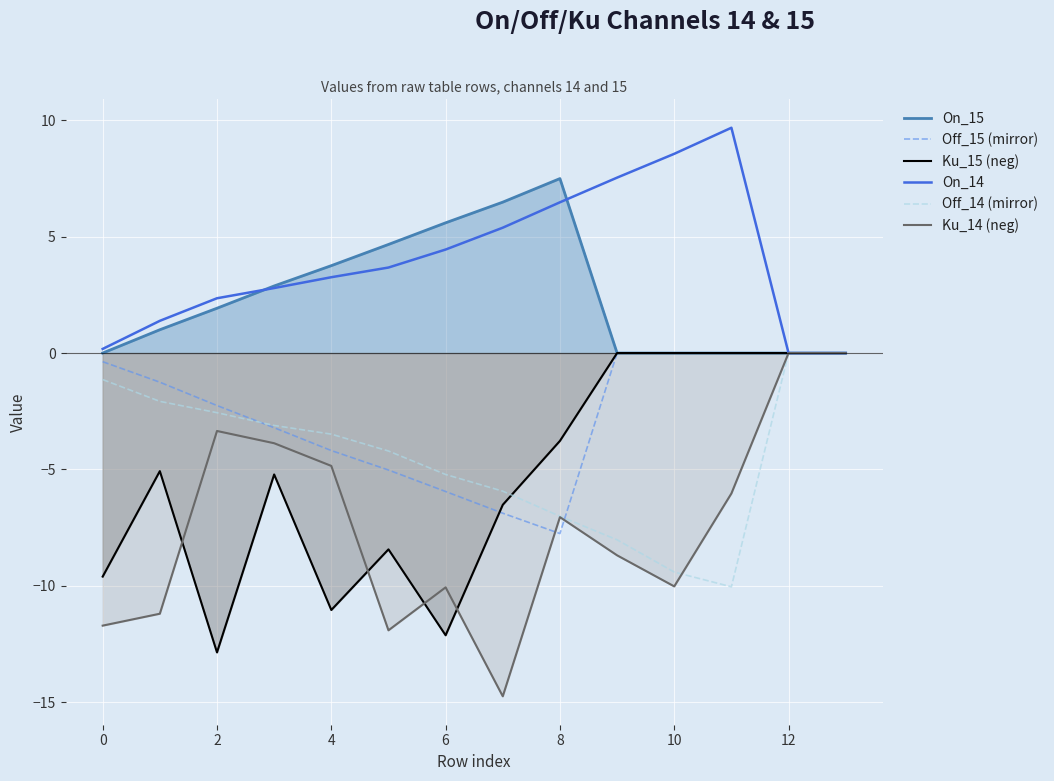

What is the sum of all Ku_15 (neg) values?

-74.6